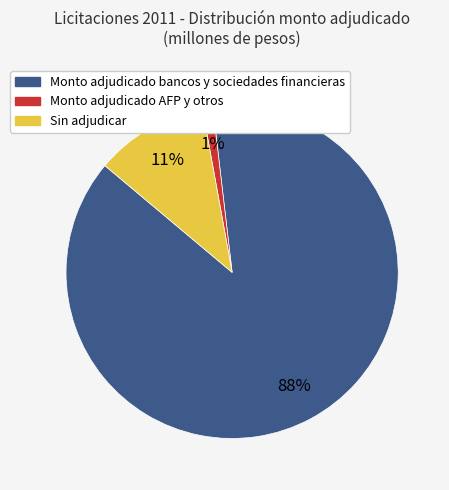

How many segments does this pie chart have?

3